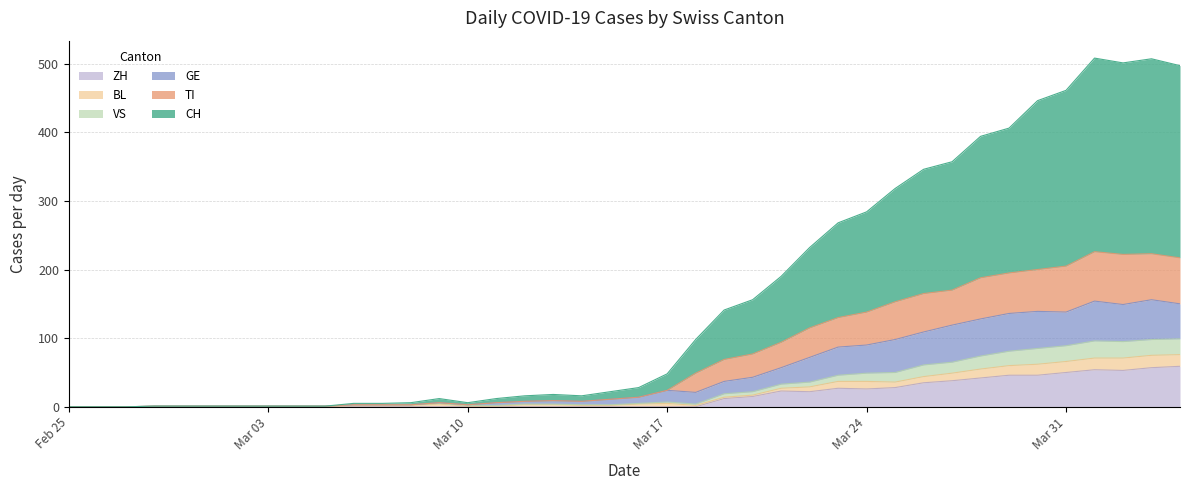

What is the maximum value for ZH?

59